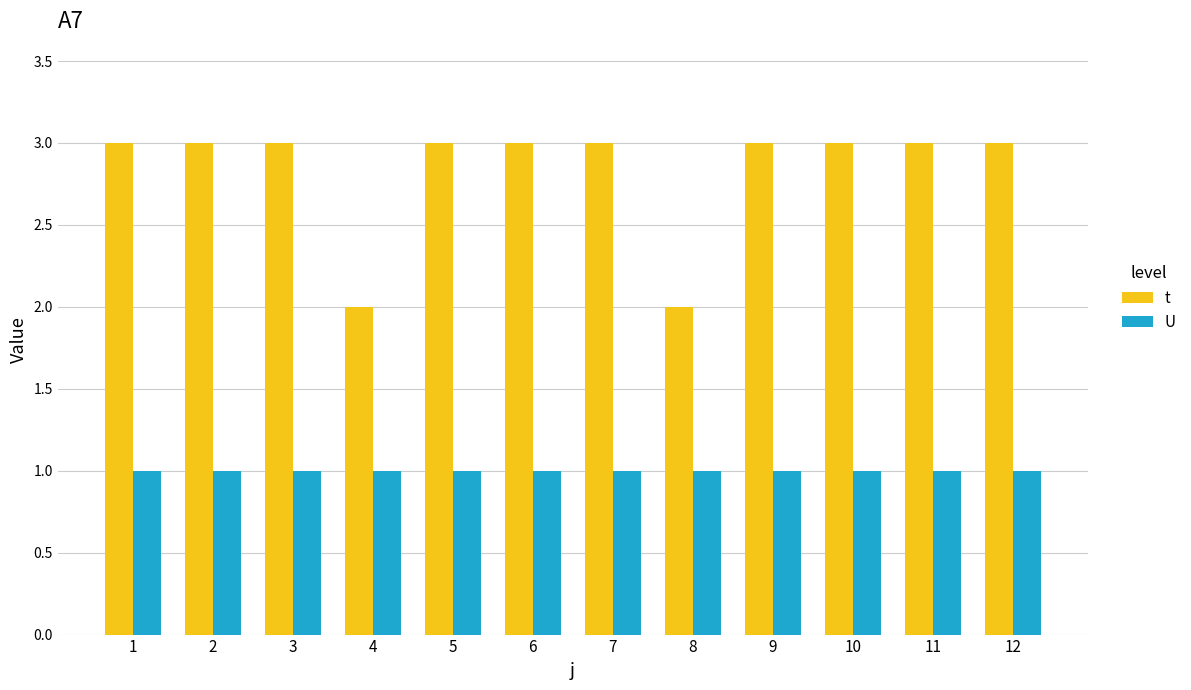

The t series shows 3 at 3. True or false?

True